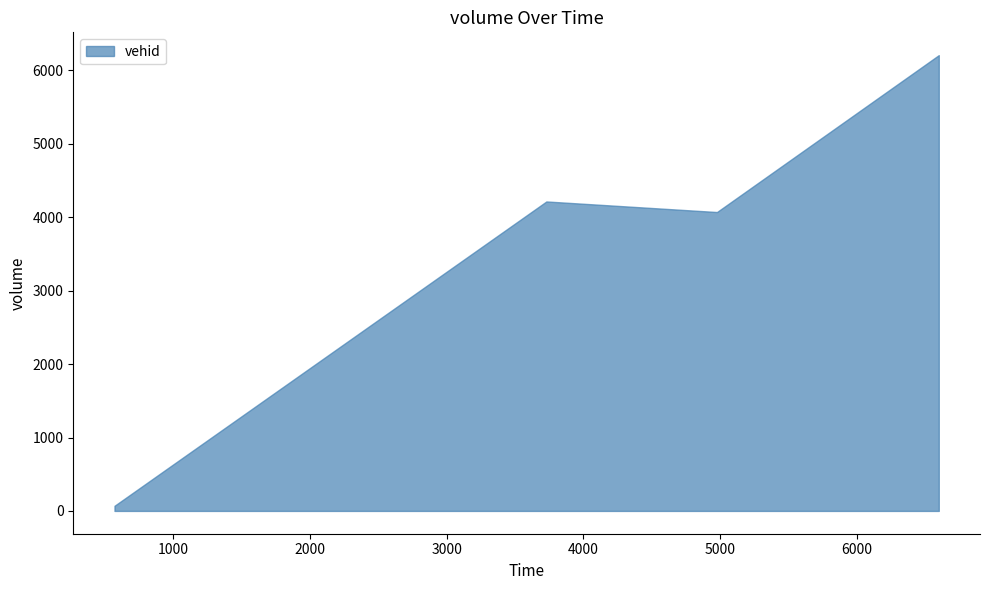

What is the average value?

3641